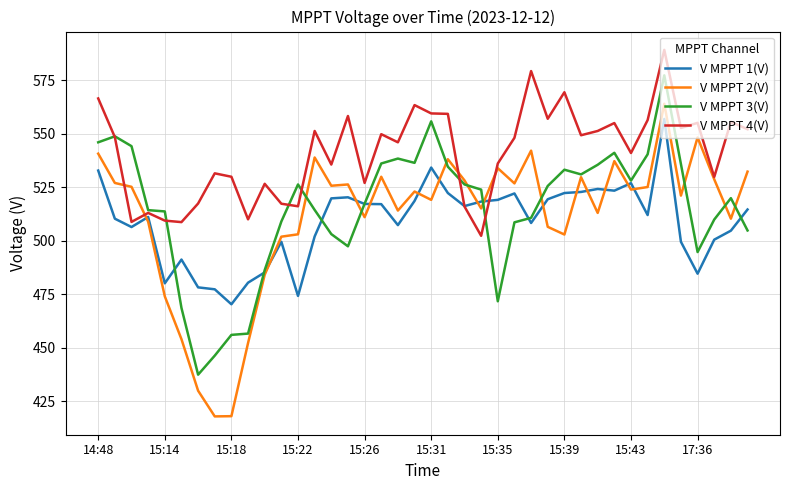

What is the minimum value shown in the chart?

418.0